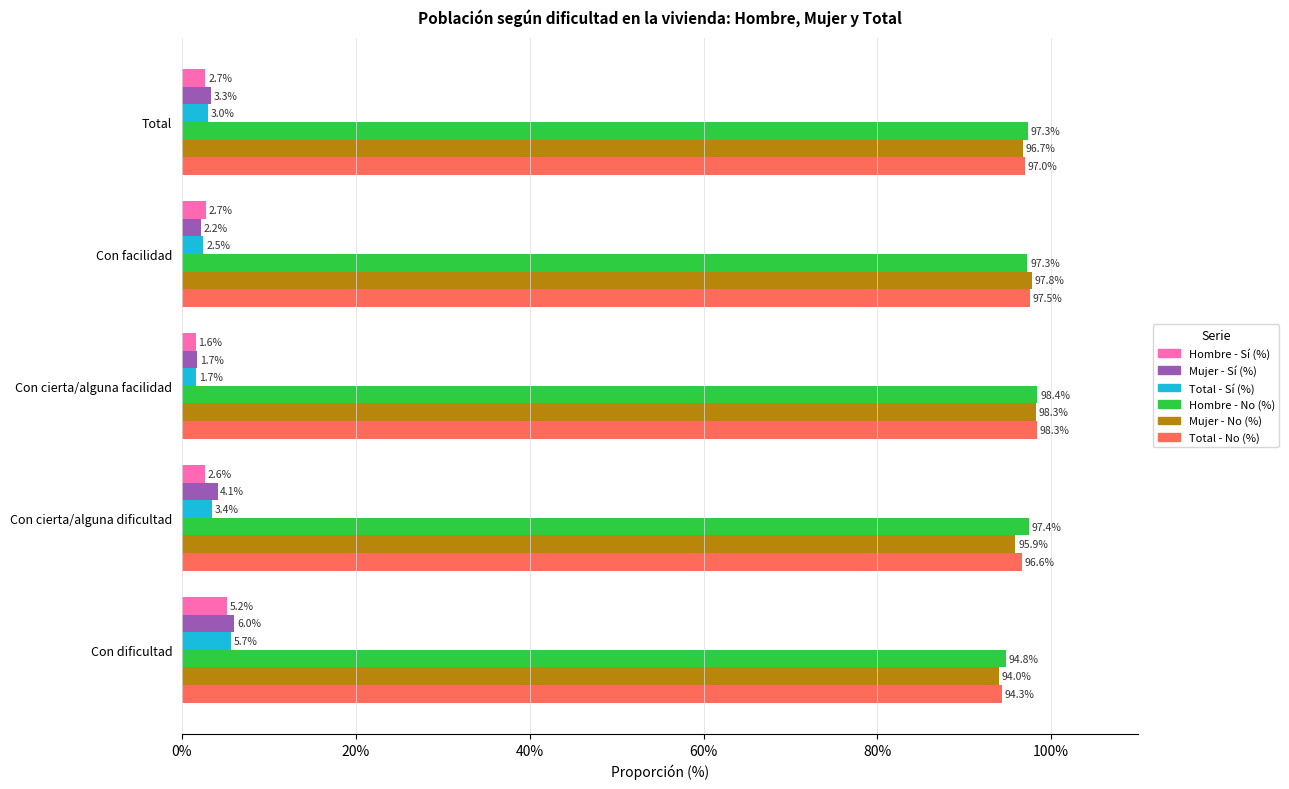

What is the difference between the highest and lowest values at Con facilidad?

95.6